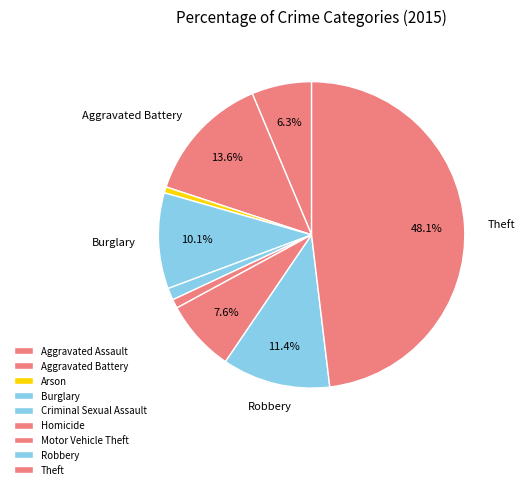

How many slices are in this pie chart?

9